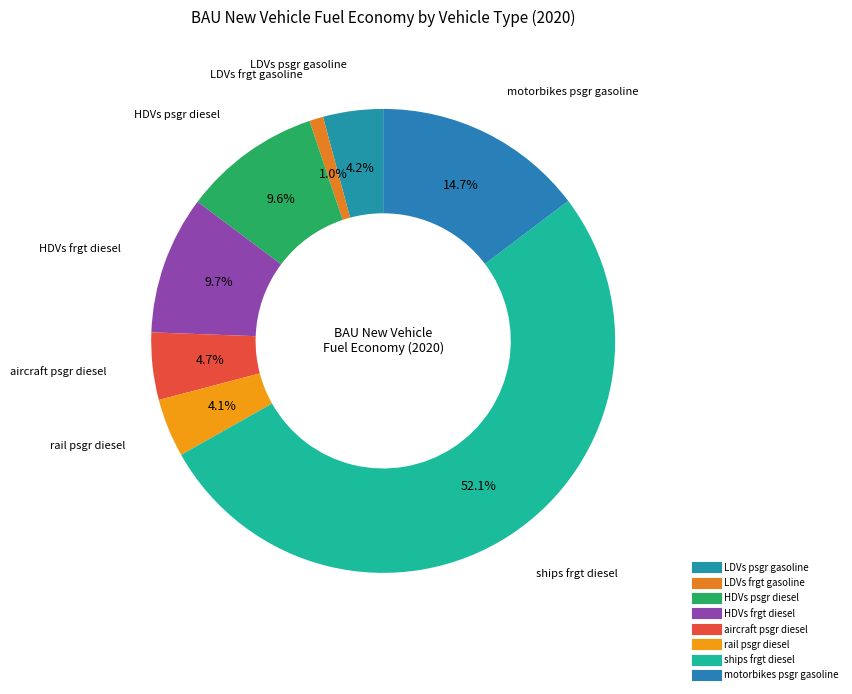

What percentage is the HDVs frgt diesel slice, to the nearest percent?

10%